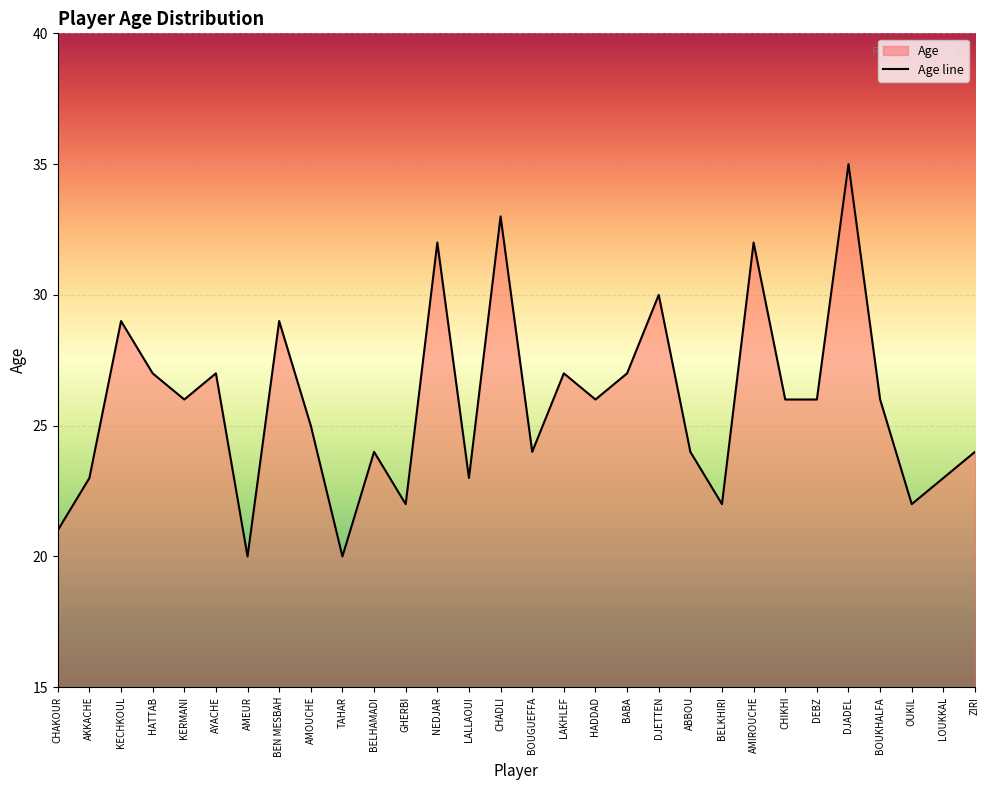

What position from the left is BABA?

19